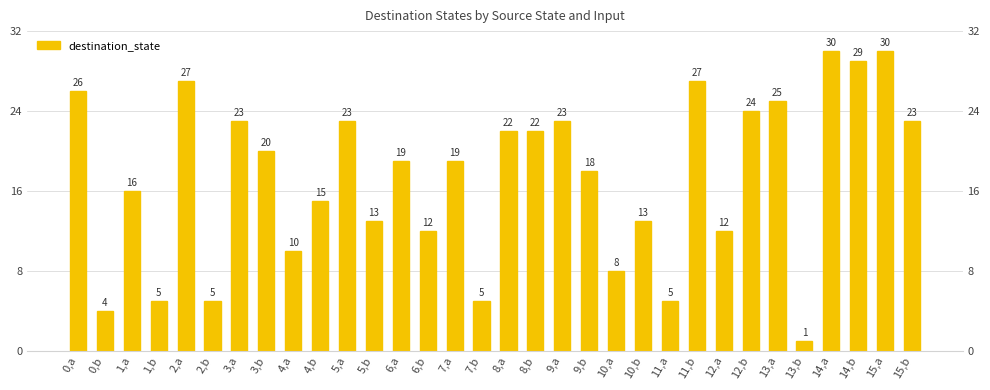

Reading right to left, what are all the values shown in this chart?

15,b=23	15,a=30	14,b=29	14,a=30	13,b=1	13,a=25	12,b=24	12,a=12	11,b=27	11,a=5	10,b=13	10,a=8	9,b=18	9,a=23	8,b=22	8,a=22	7,b=5	7,a=19	6,b=12	6,a=19	5,b=13	5,a=23	4,b=15	4,a=10	3,b=20	3,a=23	2,b=5	2,a=27	1,b=5	1,a=16	0,b=4	0,a=26